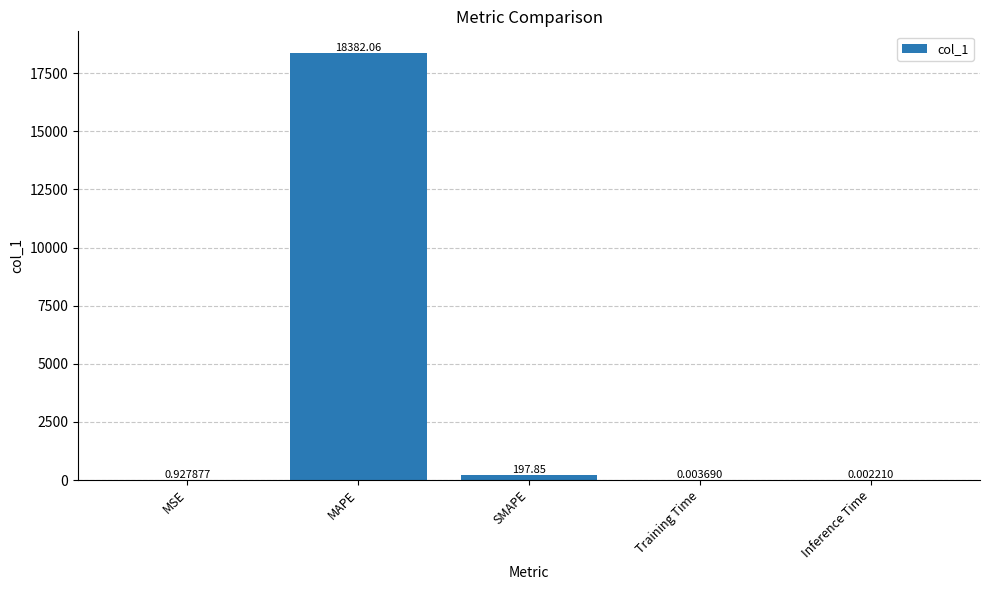

What is the average value?

3716.2